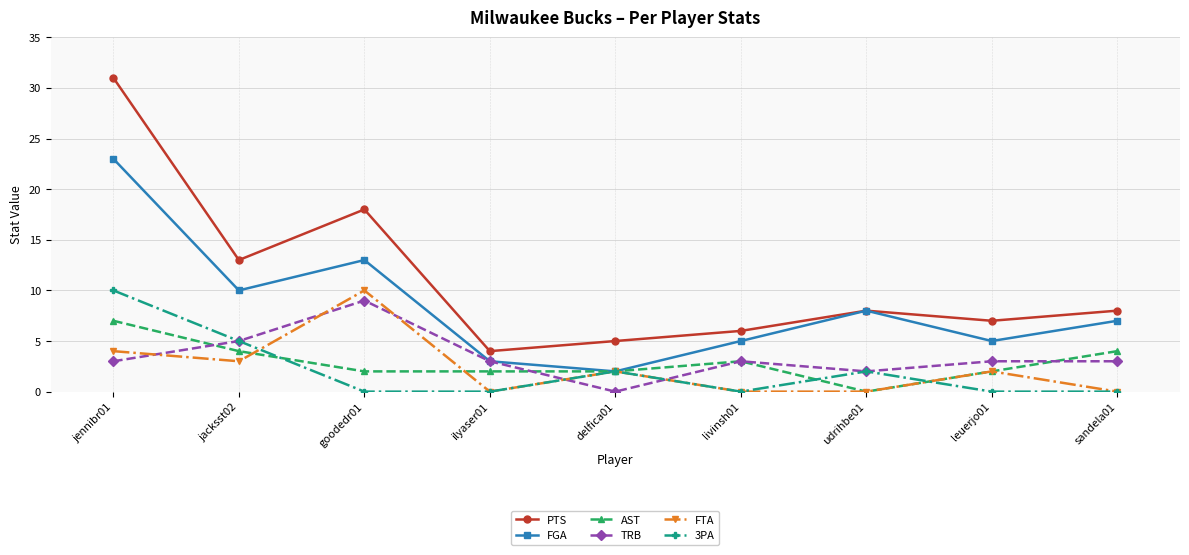

The value of PTS at livinsh01 is 6. True or false?

True